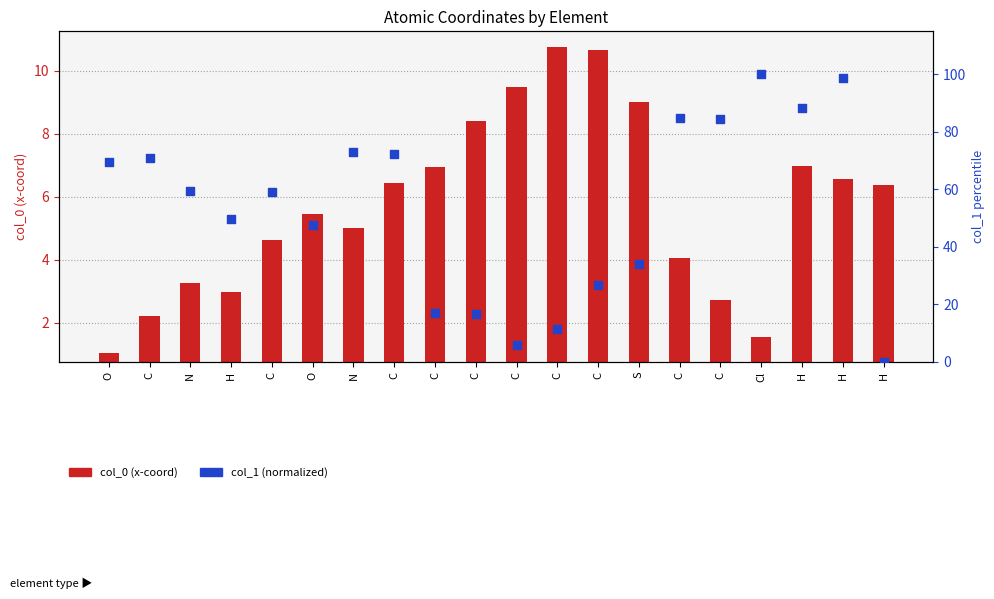

At how many categories does at least one series exceed 24?

15